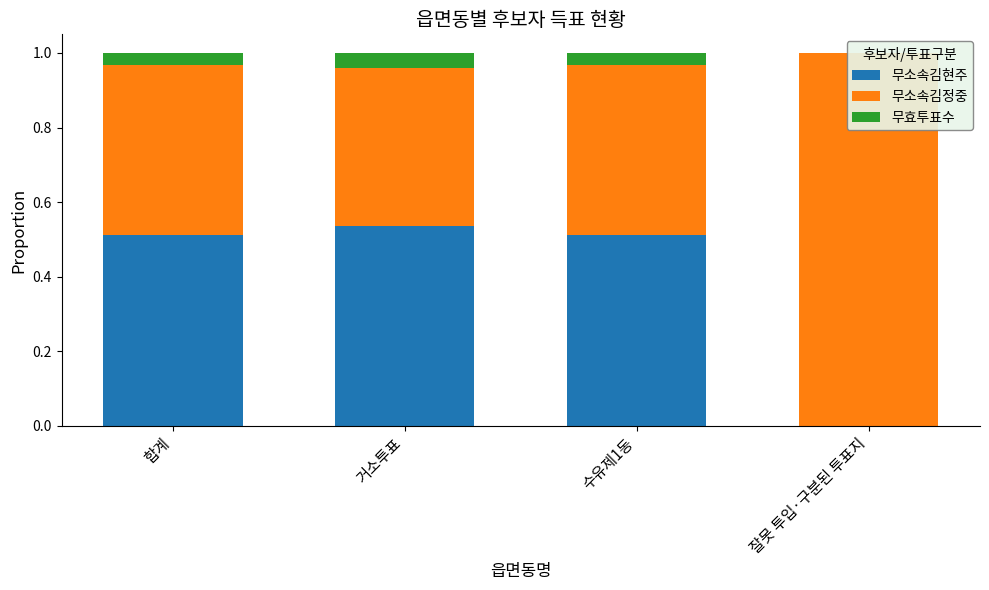

Which series has the largest total across all categories?

무소속김정중